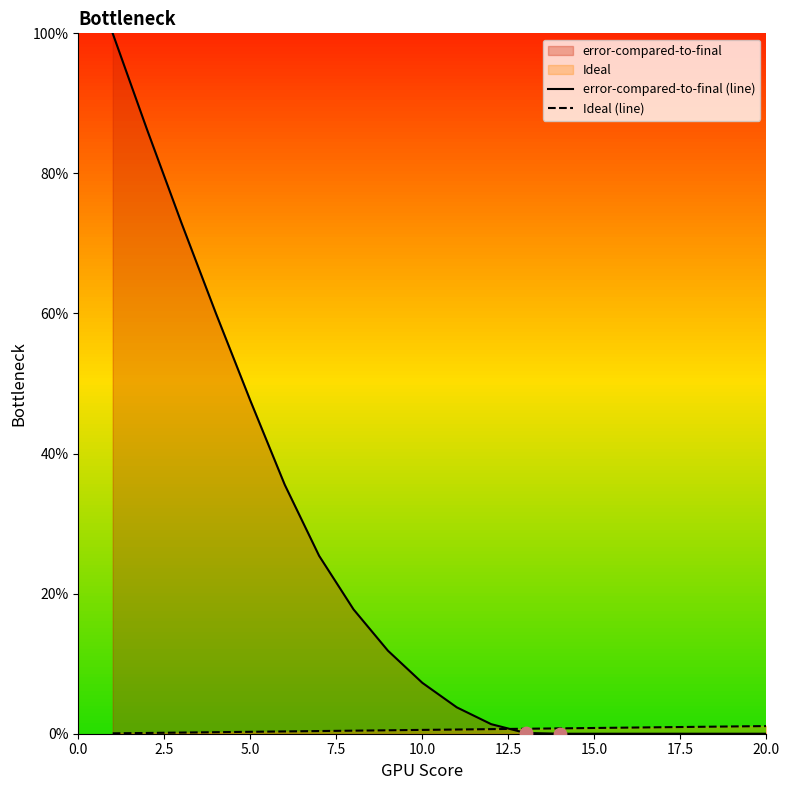

Which series has the widest spread of Y values?

error-compared-to-final (line)